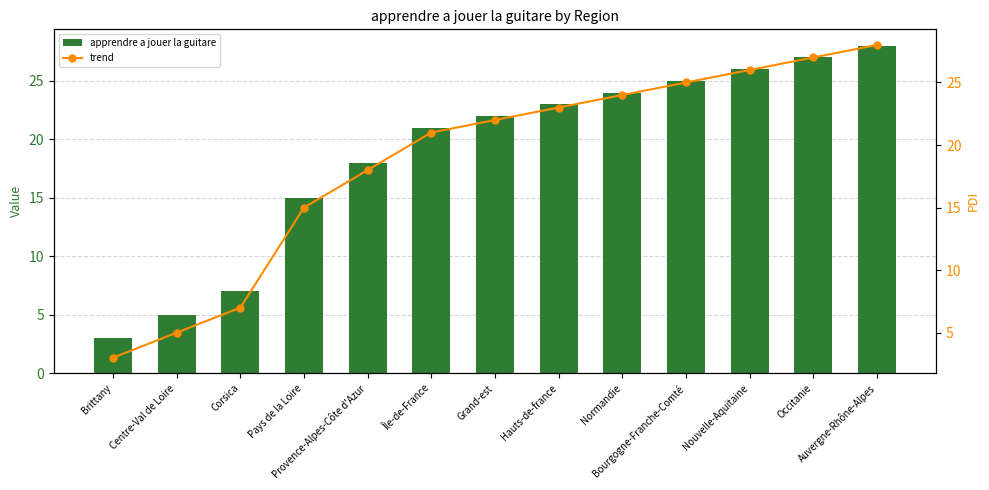

Reading left to right, what are all the values shown in this chart?

apprendre a jouer la guitare: Brittany=3	Centre-Val de Loire=5	Corsica=7	Pays de la Loire=15	Provence-Alpes-Côte d'Azur=18	Île-de-France=21	Grand-est=22	Hauts-de-france=23	Normandie=24	Bourgogne-Franche-Comté=25	Nouvelle-Aquitaine=26	Occitanie=27	Auvergne-Rhône-Alpes=28
trend: Brittany=3	Centre-Val de Loire=5	Corsica=7	Pays de la Loire=15	Provence-Alpes-Côte d'Azur=18	Île-de-France=21	Grand-est=22	Hauts-de-france=23	Normandie=24	Bourgogne-Franche-Comté=25	Nouvelle-Aquitaine=26	Occitanie=27	Auvergne-Rhône-Alpes=28